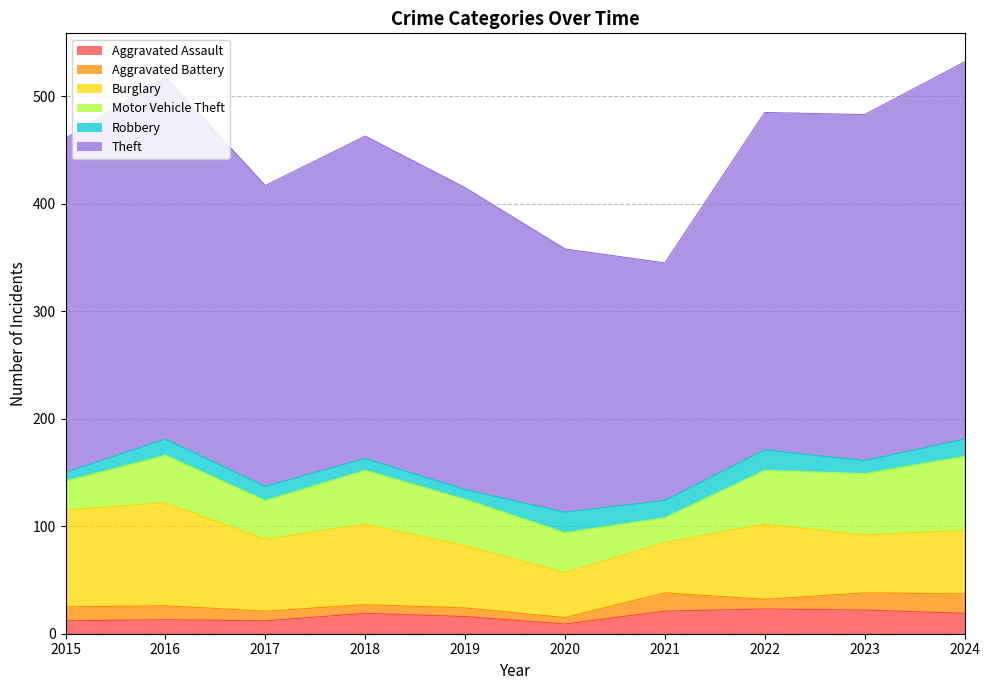

Rank the categories by Theft value from lowest to highest.

2021, 2020, 2017, 2019, 2018, 2015, 2022, 2023, 2016, 2024